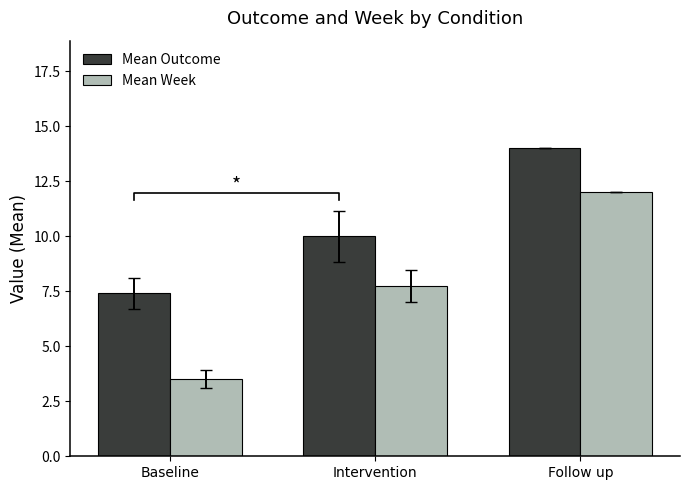

What is the maximum value shown in the chart?

14.0